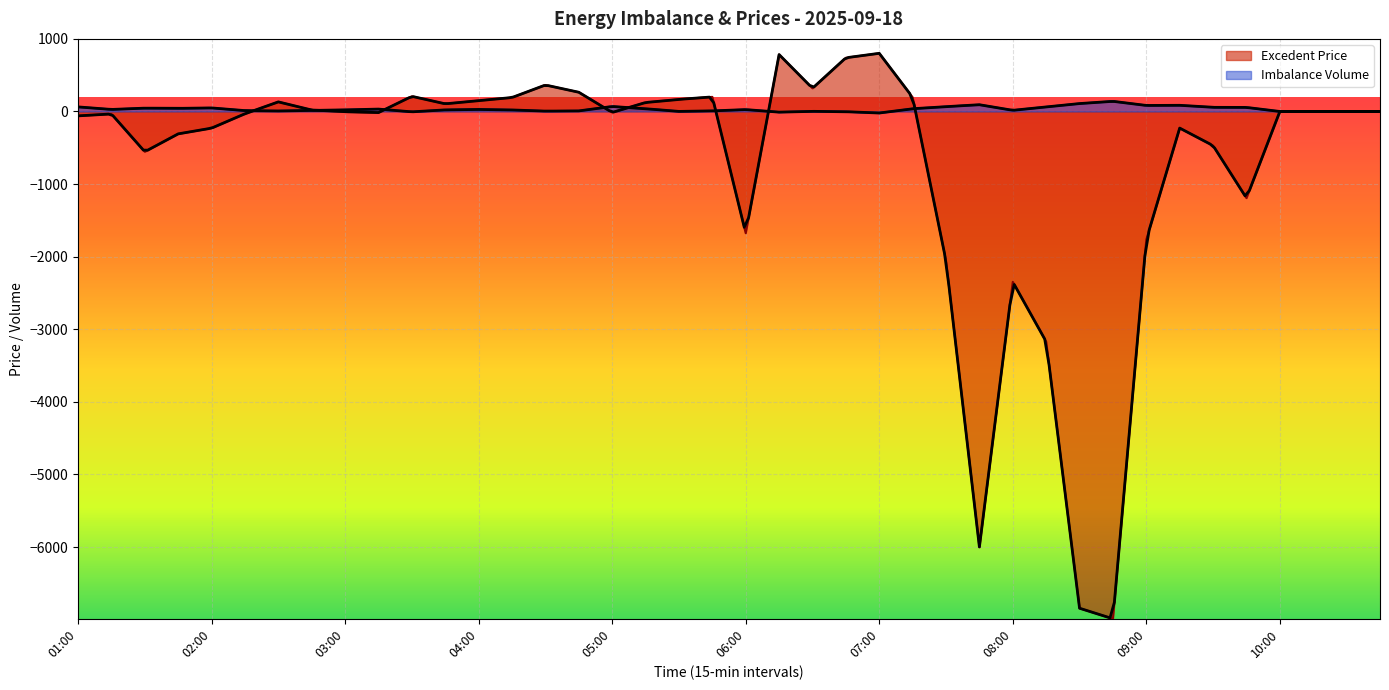

Rank the categories by value from highest to lowest.

07:00, 06:15, 06:45, 04:30, 06:30, 04:45, 03:30, 05:45, 07:15, 04:15, 05:30, 04:00, 02:30, 05:15, 03:45, 02:45, 10:00, 10:15, 10:30, 10:45, 03:00, 05:00, 03:15, 02:15, 01:15, 01:00, 09:15, 02:00, 01:45, 09:30, 01:30, 09:45, 06:00, 09:00, 07:30, 08:00, 08:15, 07:45, 08:30, 08:45